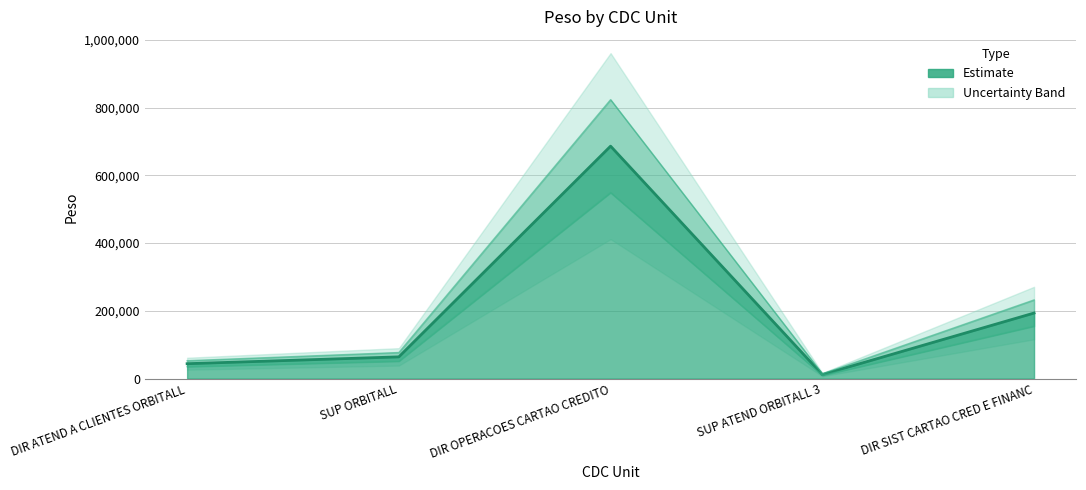

Where is the data nearest to the value 418951?

DIR SIST CARTAO CRED E FINANC